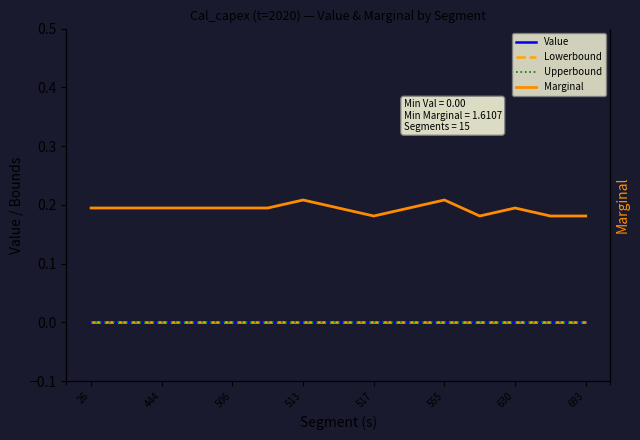

Between 26 and 693, which is larger?

26